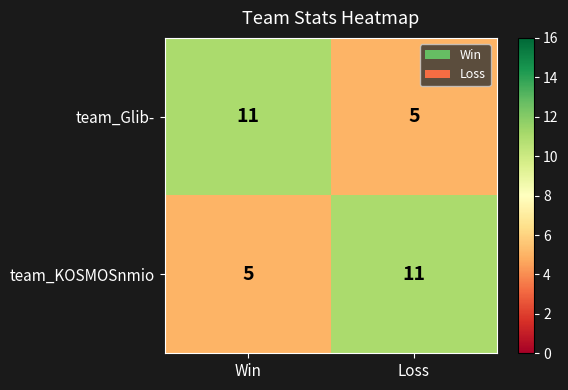

What is the difference between the highest and lowest values at Win?

6